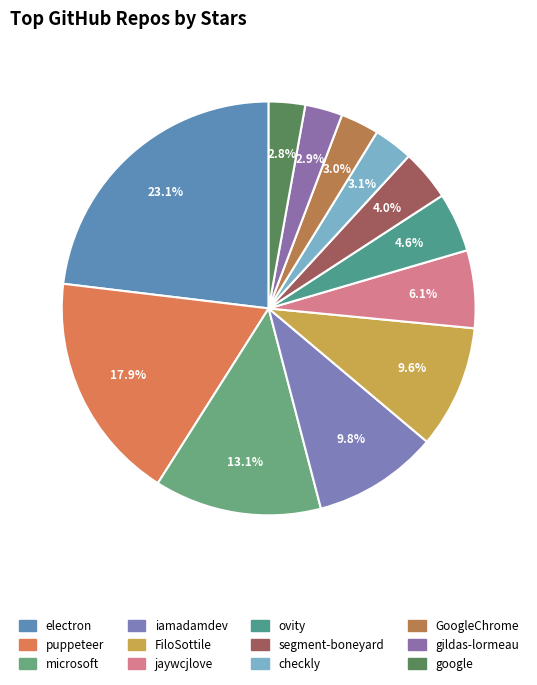

Count the number of slices in the pie.

12